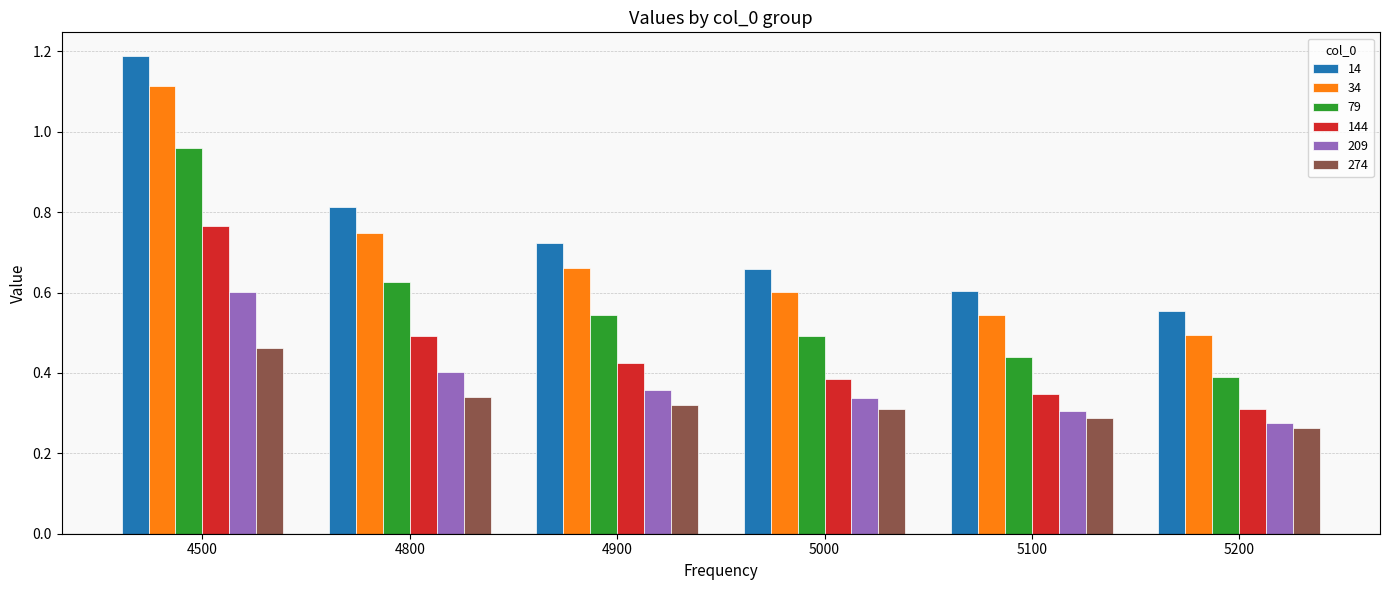

How many bars are there in total?

36